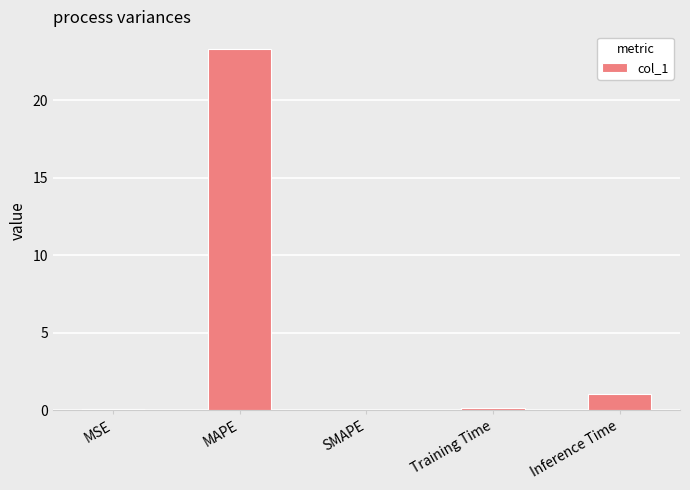

True or false: the data shows 0.0 at SMAPE.

True